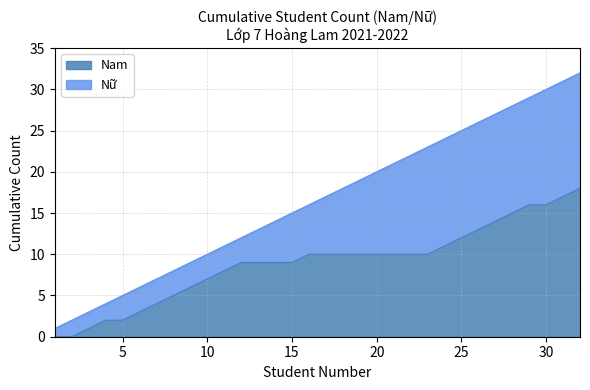

Is it true that Nam equals 28 at 20?

False